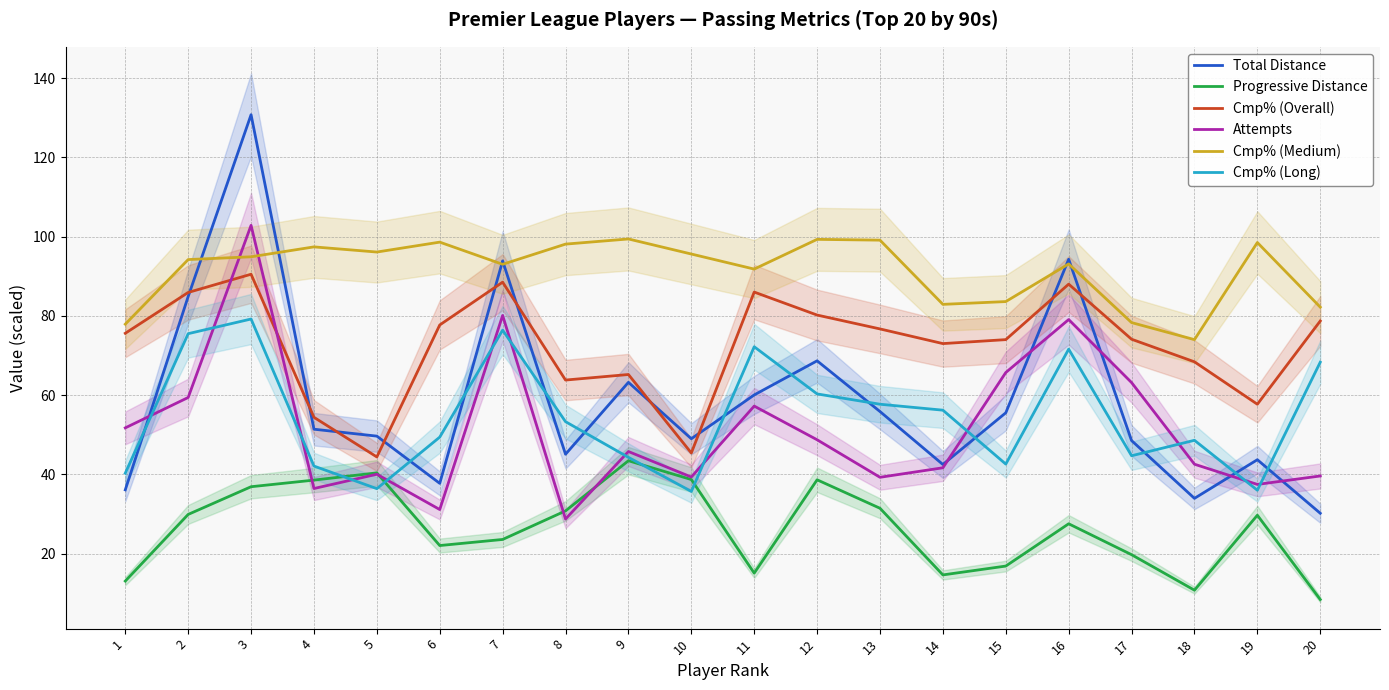

What is the maximum value shown in the chart?

130.8